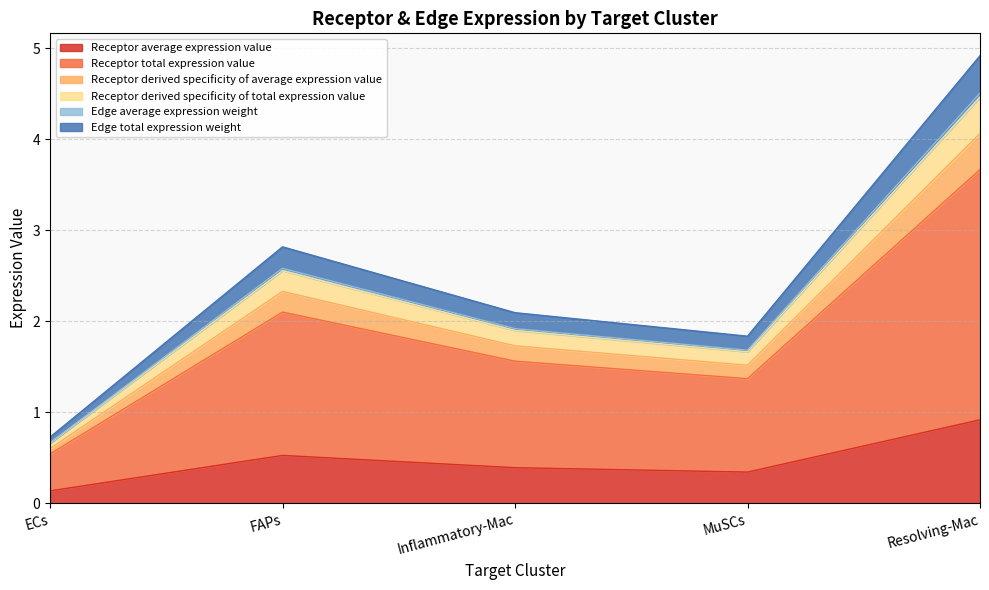

Does the chart have visible grid lines?

Yes